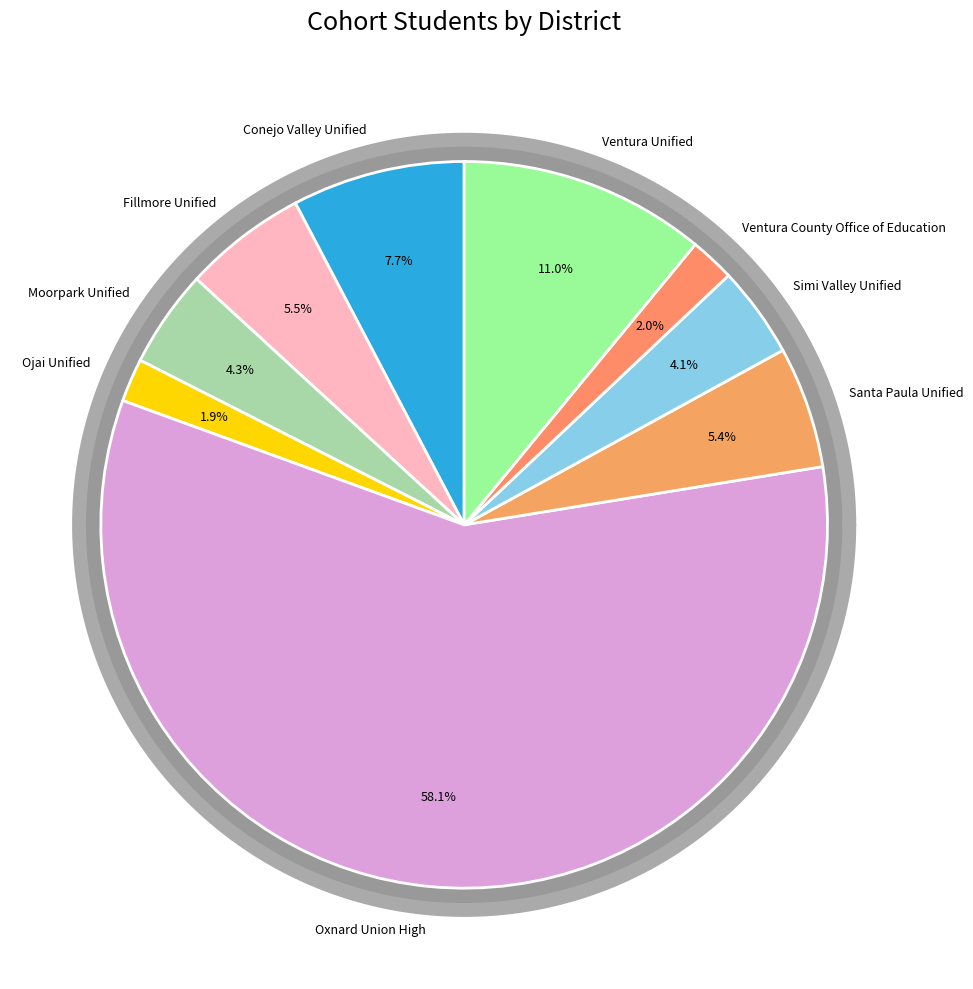

What is the total percentage of Oxnard Union High and Simi Valley Unified?

62.2%